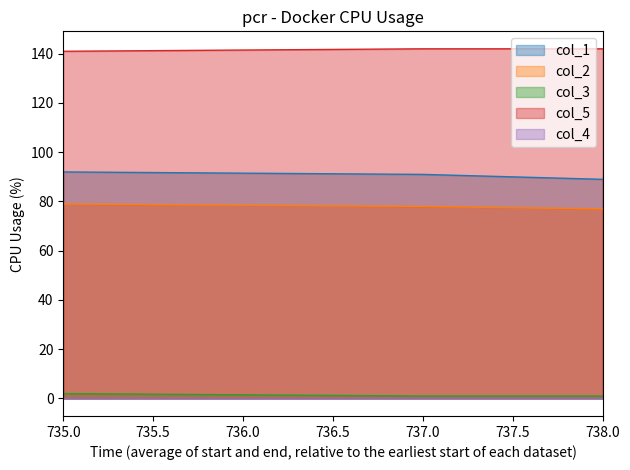

The col_2 series shows 43 at 738.0. True or false?

False